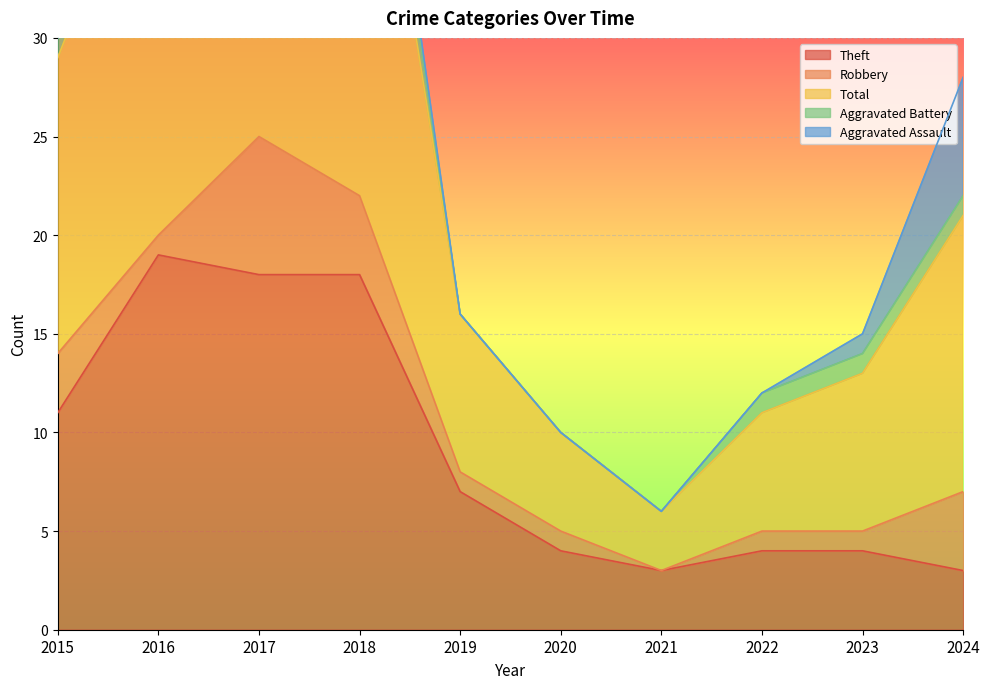

What is the average value of the Theft series?

9